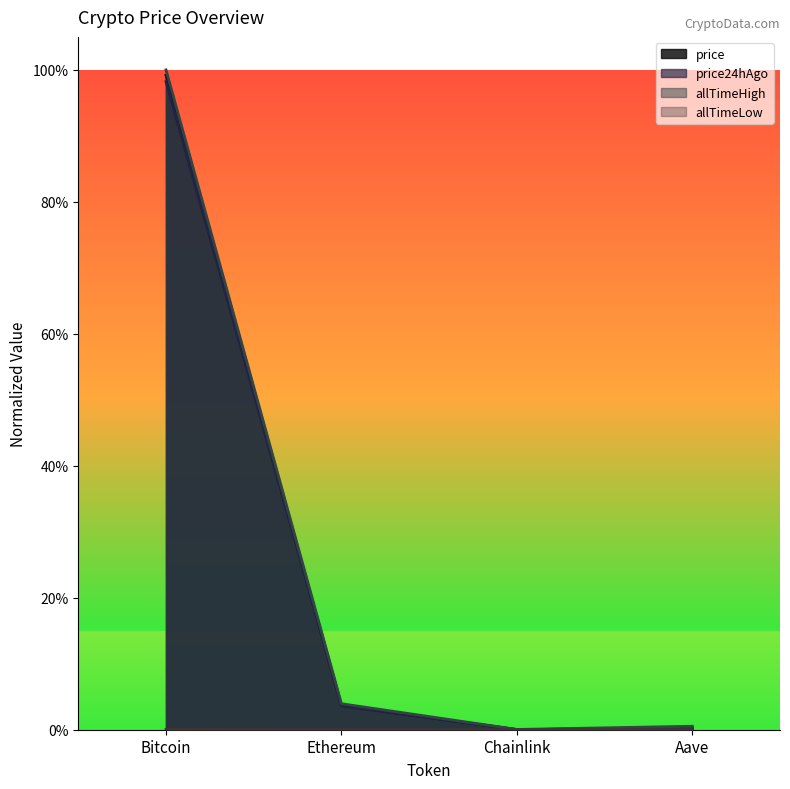

Between Bitcoin and Chainlink, which series saw the biggest shift?

allTimeHigh